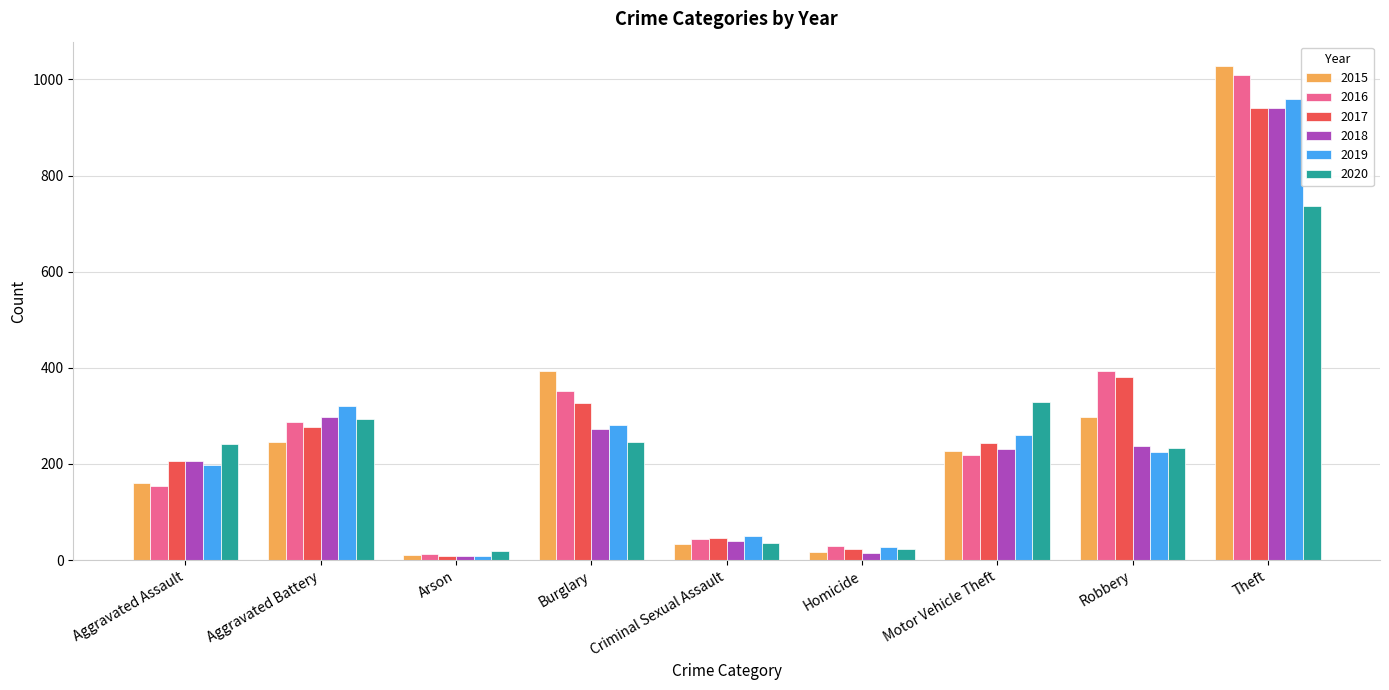

Is the value of 2020 at Aggravated Battery greater than the value of 2019 at Arson?

Yes